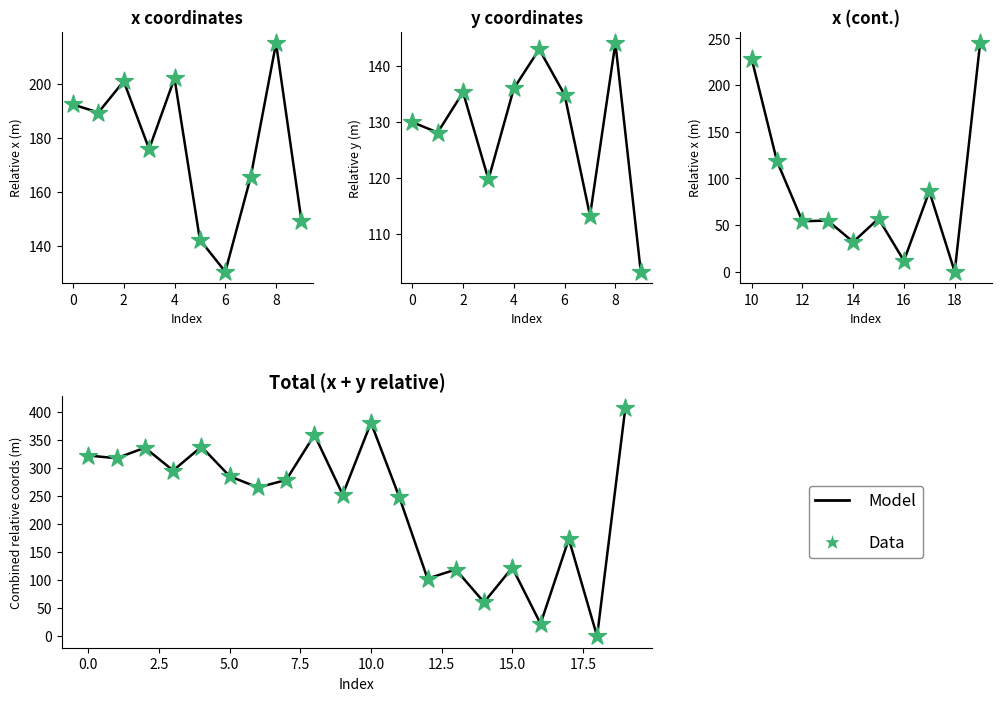

Which series reaches the maximum Y coordinate?

Model